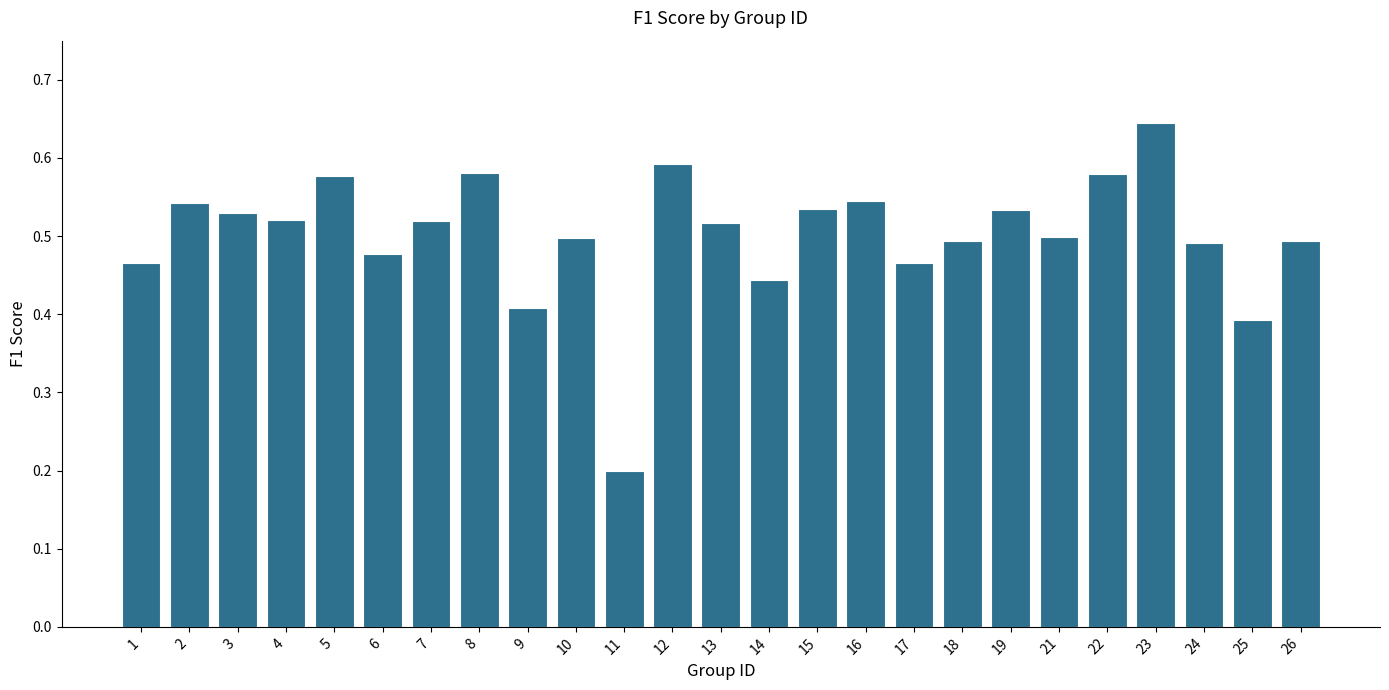

How many data points does each series have?

25